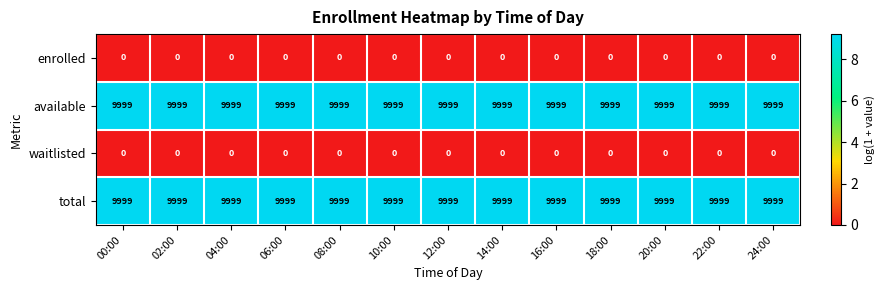

What is the approximate value of available at 22:00?

9999